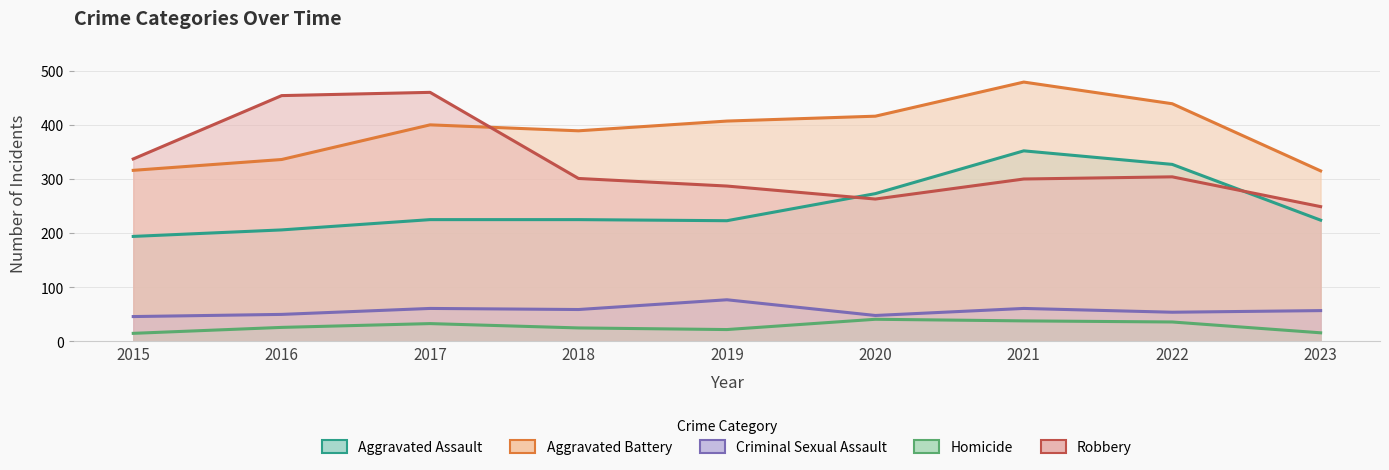

What is the difference between the second highest and minimum values in the Criminal Sexual Assault series?

15